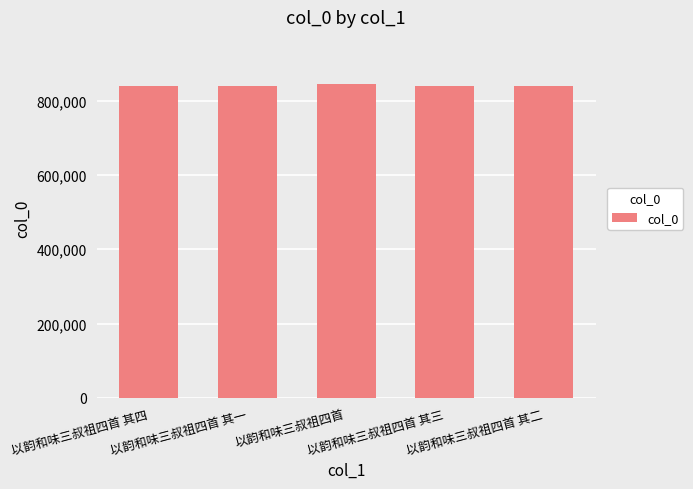

Does the chart contain any negative values?

No